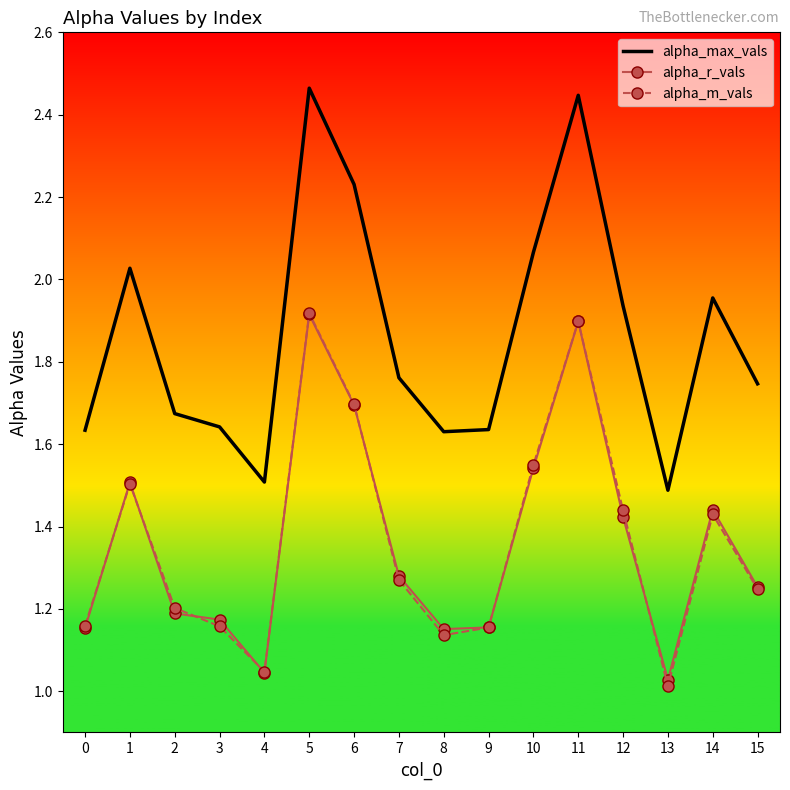

What is the sum of all alpha_r_vals values?

21.9